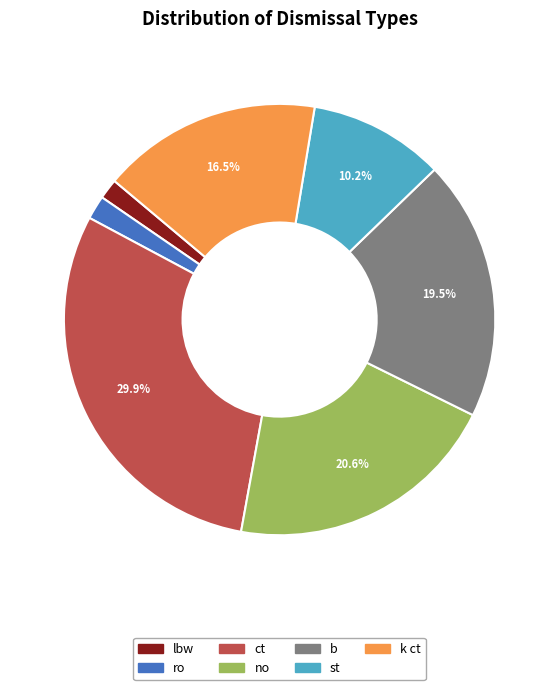

To the nearest percent, what is the difference between the lbw and k ct slice percentages?

15%